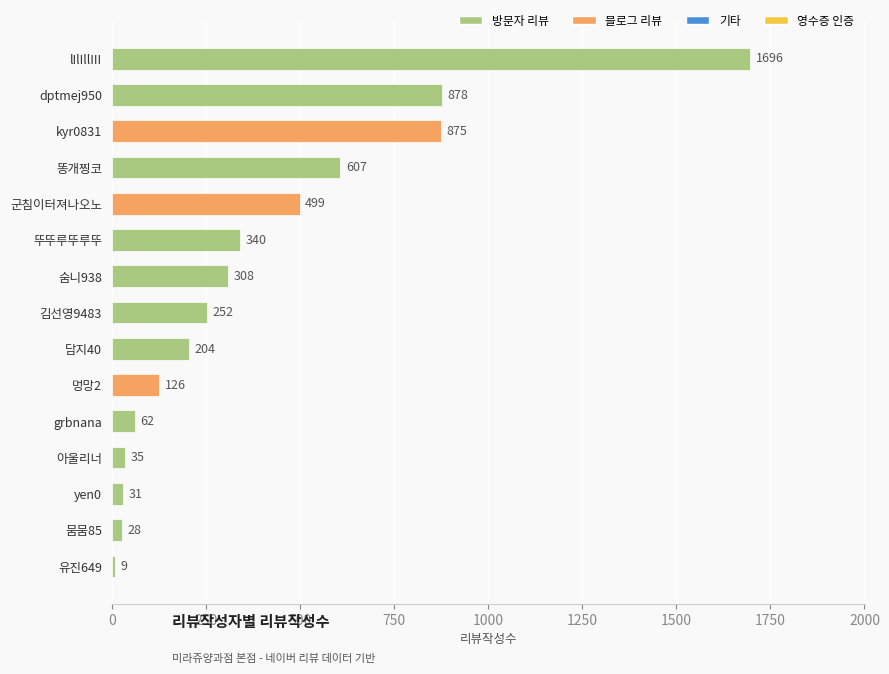

What is the difference between the maximum and minimum values?

1687